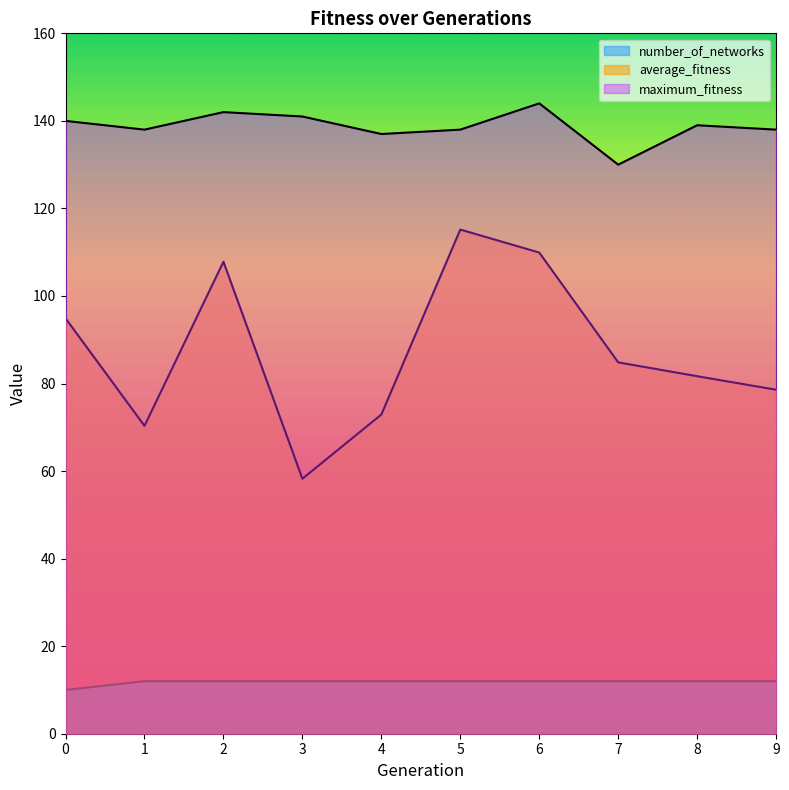

Which series has the largest total across all categories?

maximum_fitness